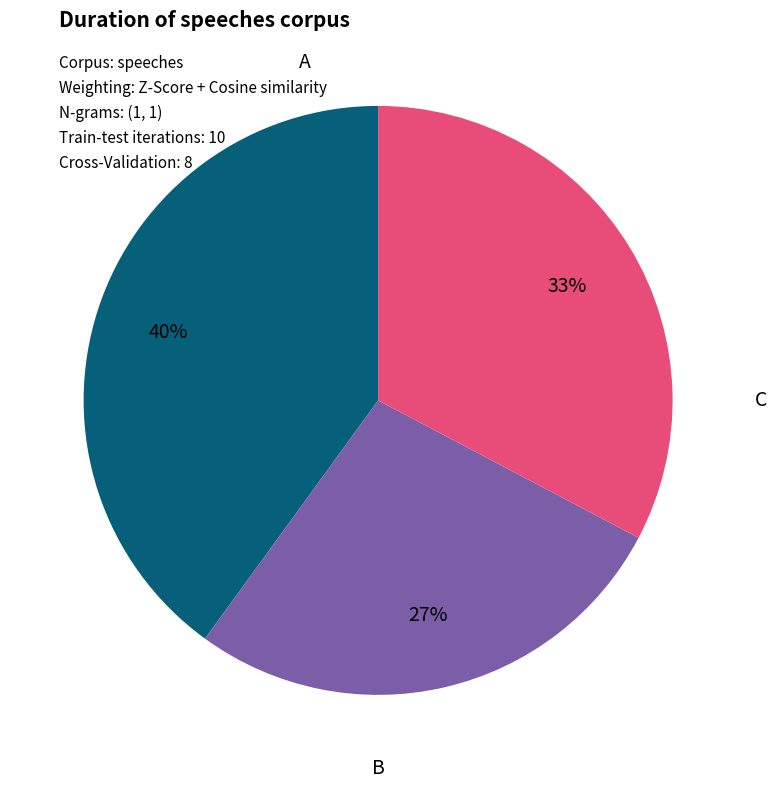

Is it true that B is 27% of the pie?

True